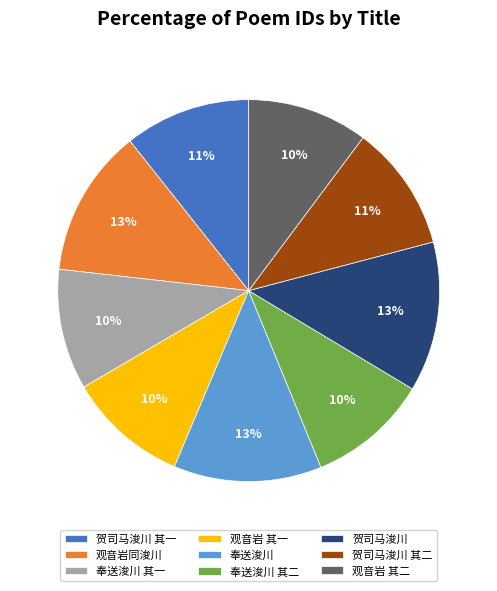

How many slices are in this pie chart?

9